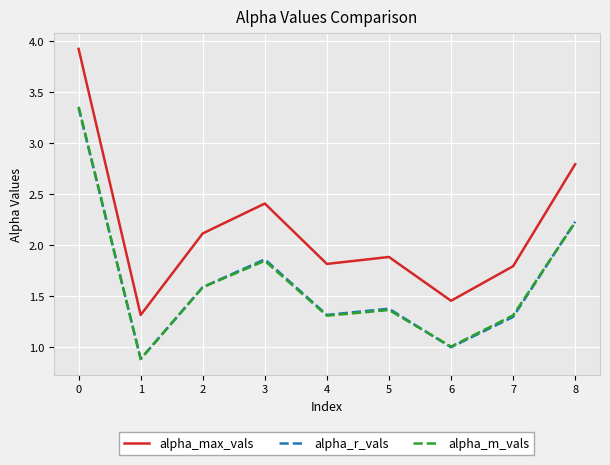

What is the greatest value displayed?

3.9